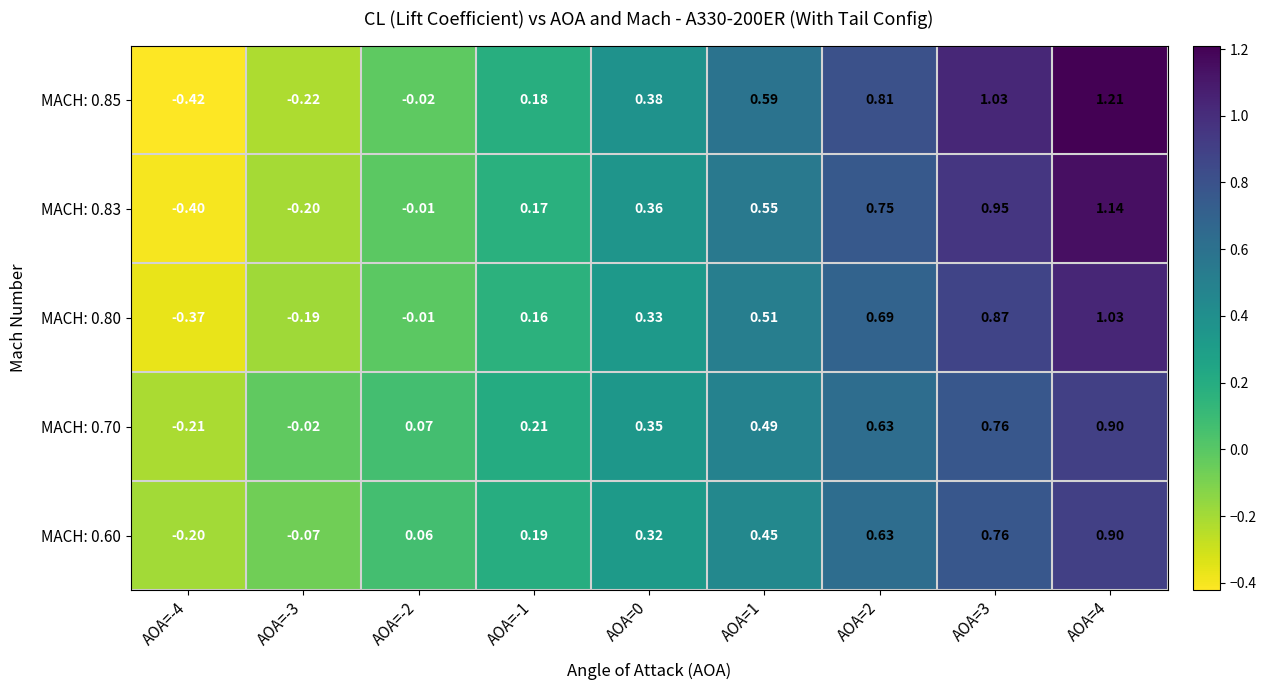

What is the difference between the highest and lowest values at AOA=-2?

0.1